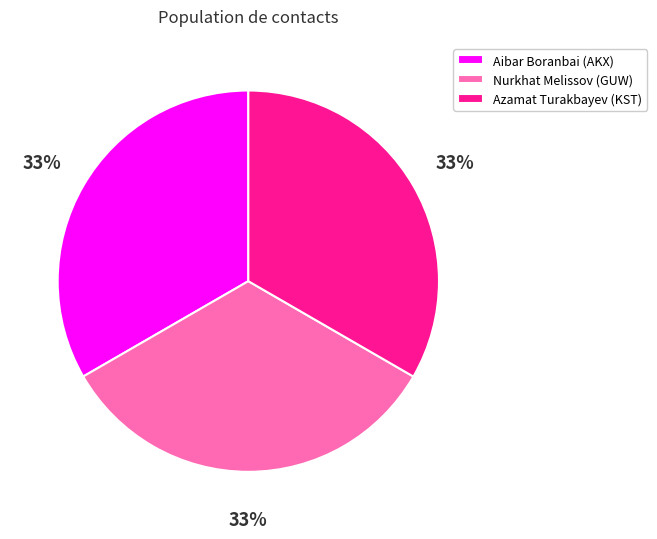

How many segments does this pie chart have?

3